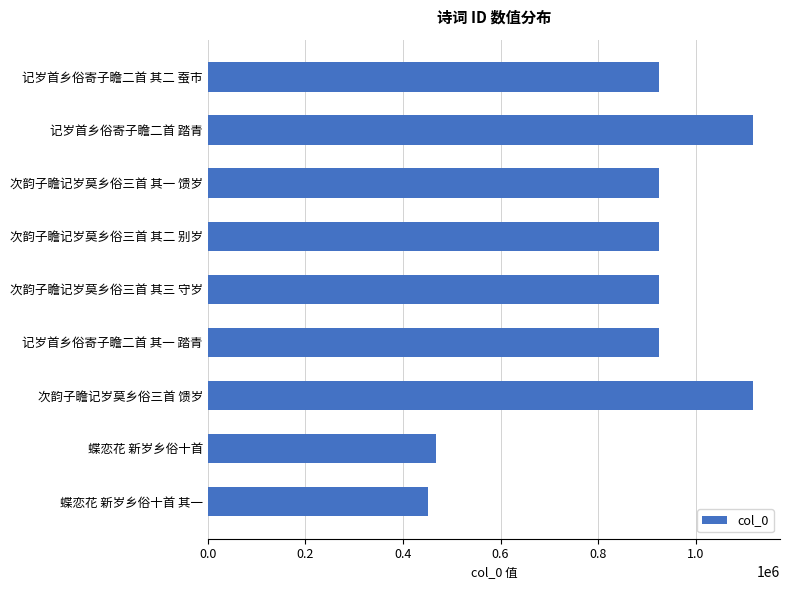

What is the difference between the maximum and second lowest values?

649391